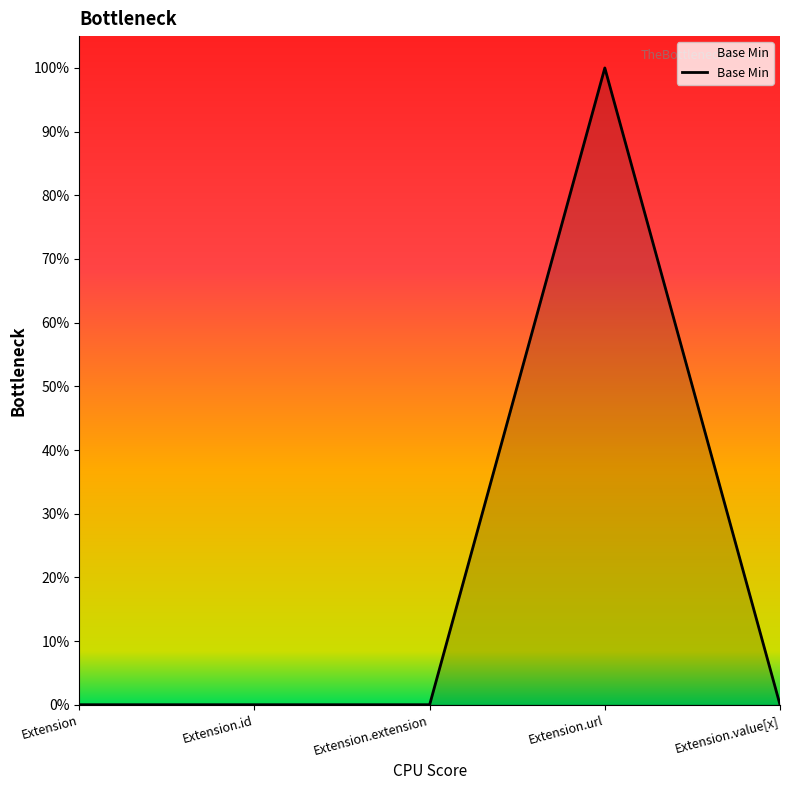

Where is the first local maximum?

Extension.url